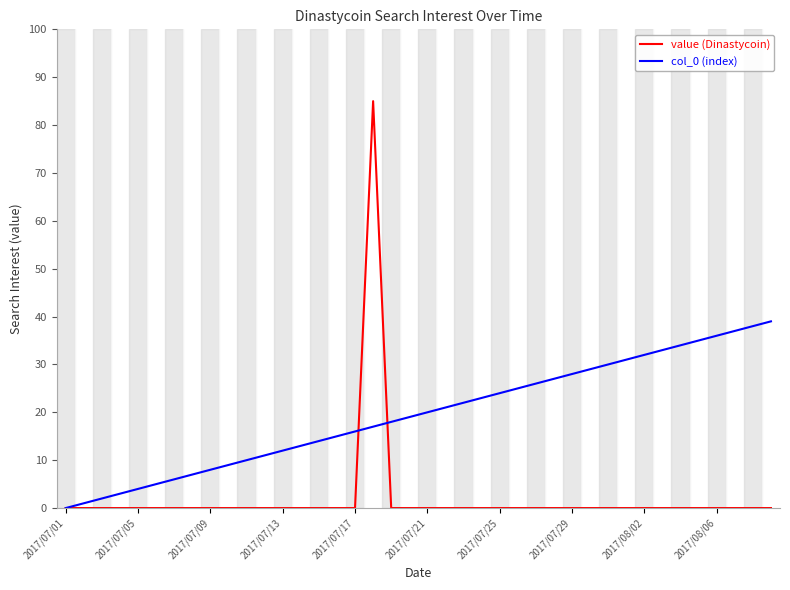

List the series in order of their peak value, highest first.

value (Dinastycoin), col_0 (index)